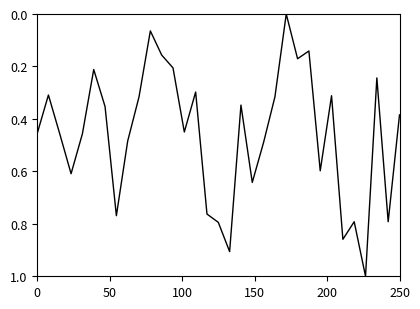

What is the greatest value displayed?

1.0